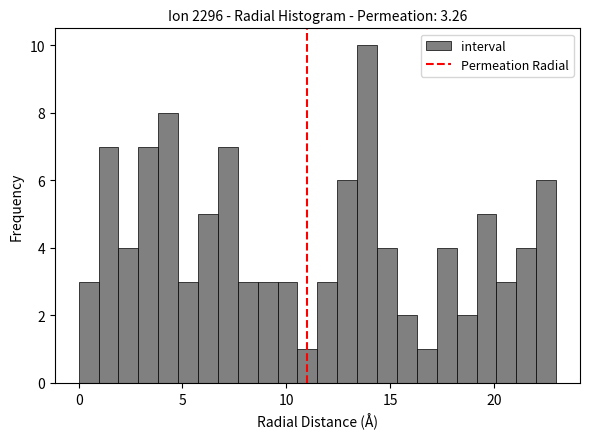

Around what value on the x-axis is the tallest bar? Give the approximate position of its centre, as read against the axis.

14.0